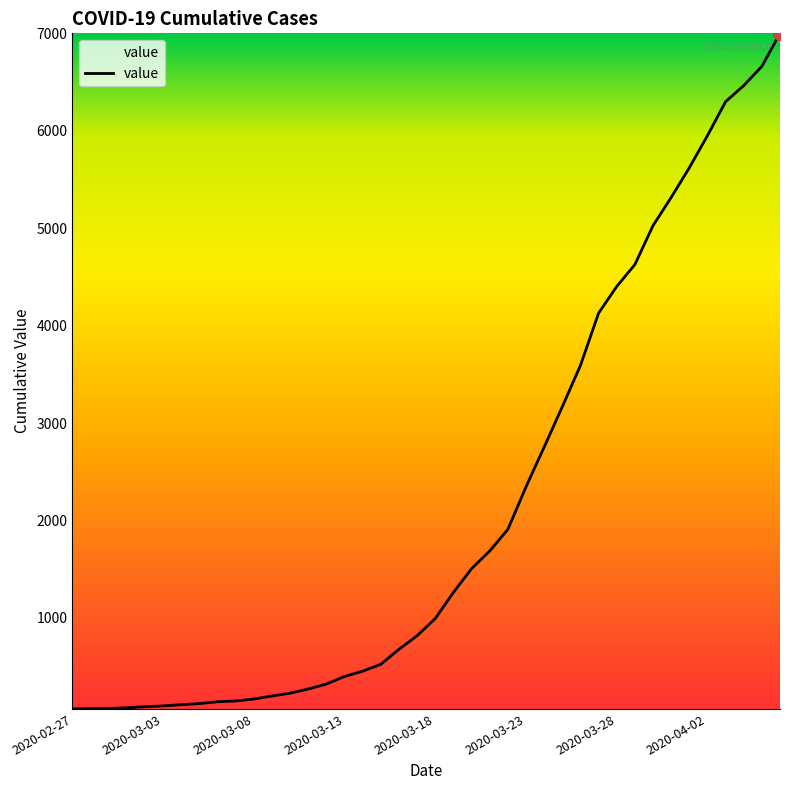

What is the difference between the maximum and minimum values?

6939